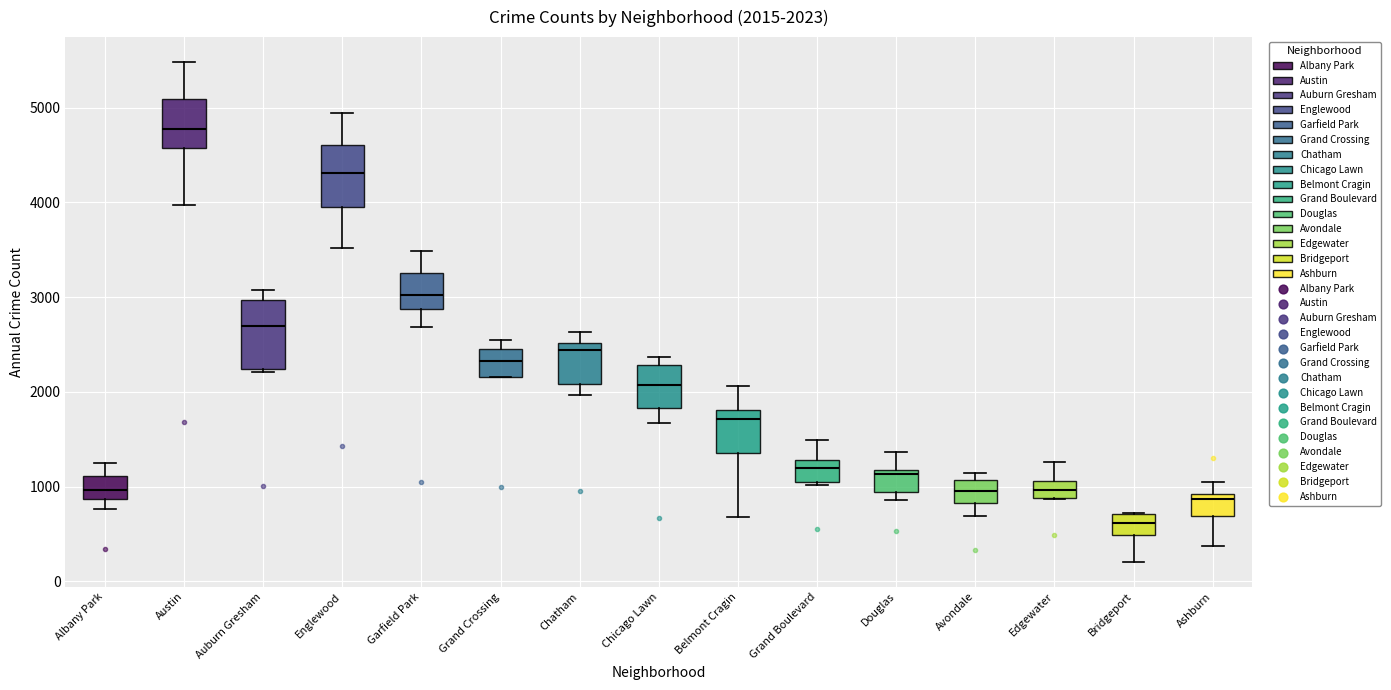

Which box's median line is the lowest?

Bridgeport